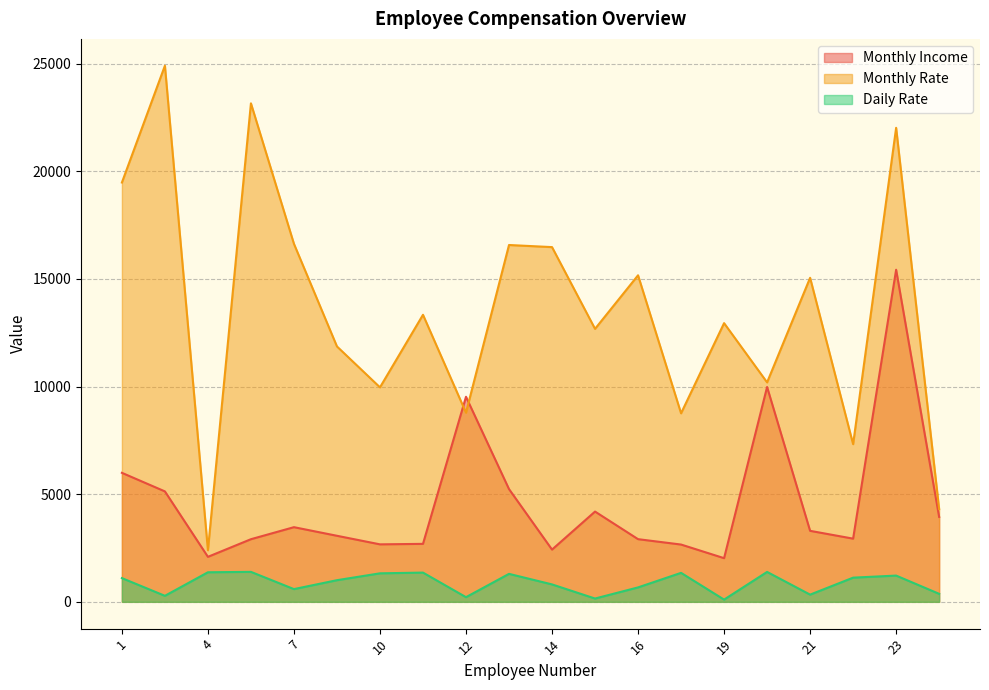

True or false: Monthly Income has more than 2 interior local peaks.

True